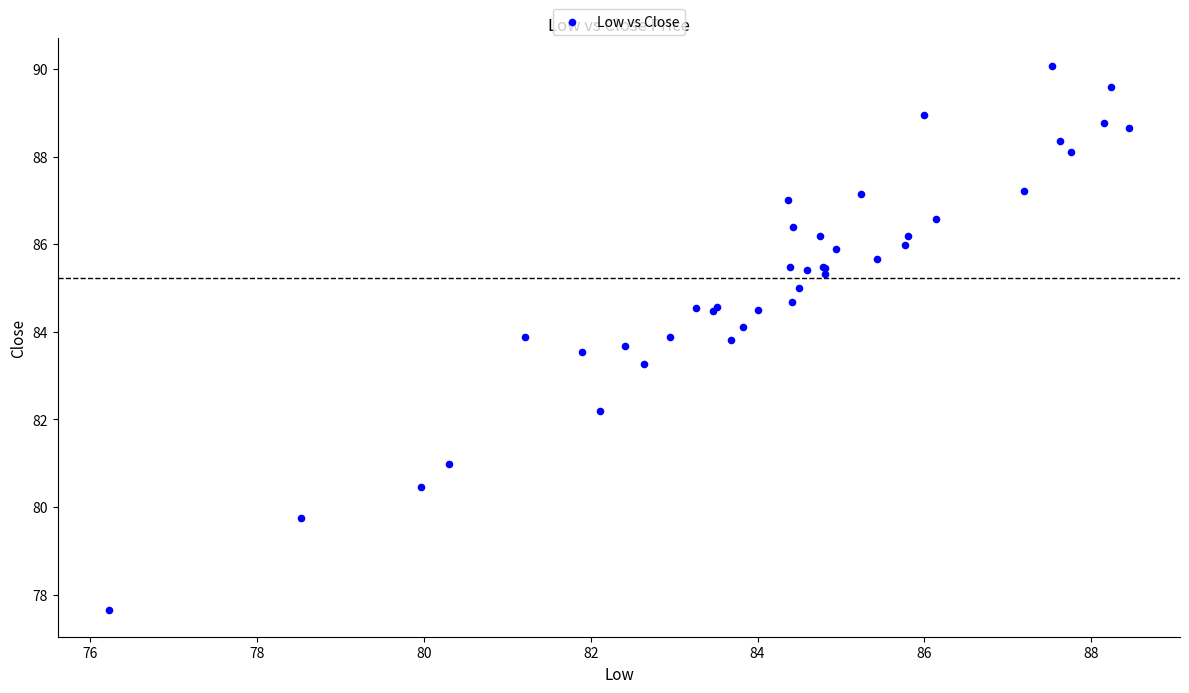

What Y value in the scatter plot is closest to 83?

83.3